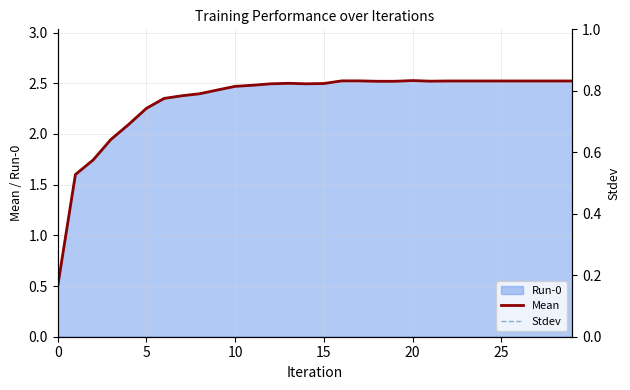

True or false: Mean and Stdev cross at least once.

False